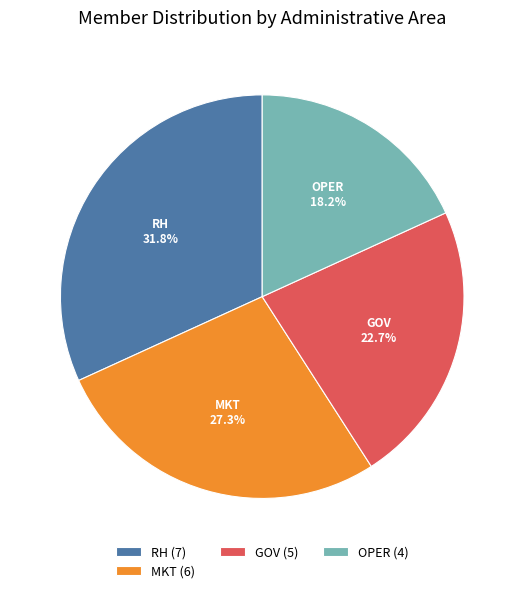

What percentage do OPER (4) and MKT (6) together represent?

45.5%